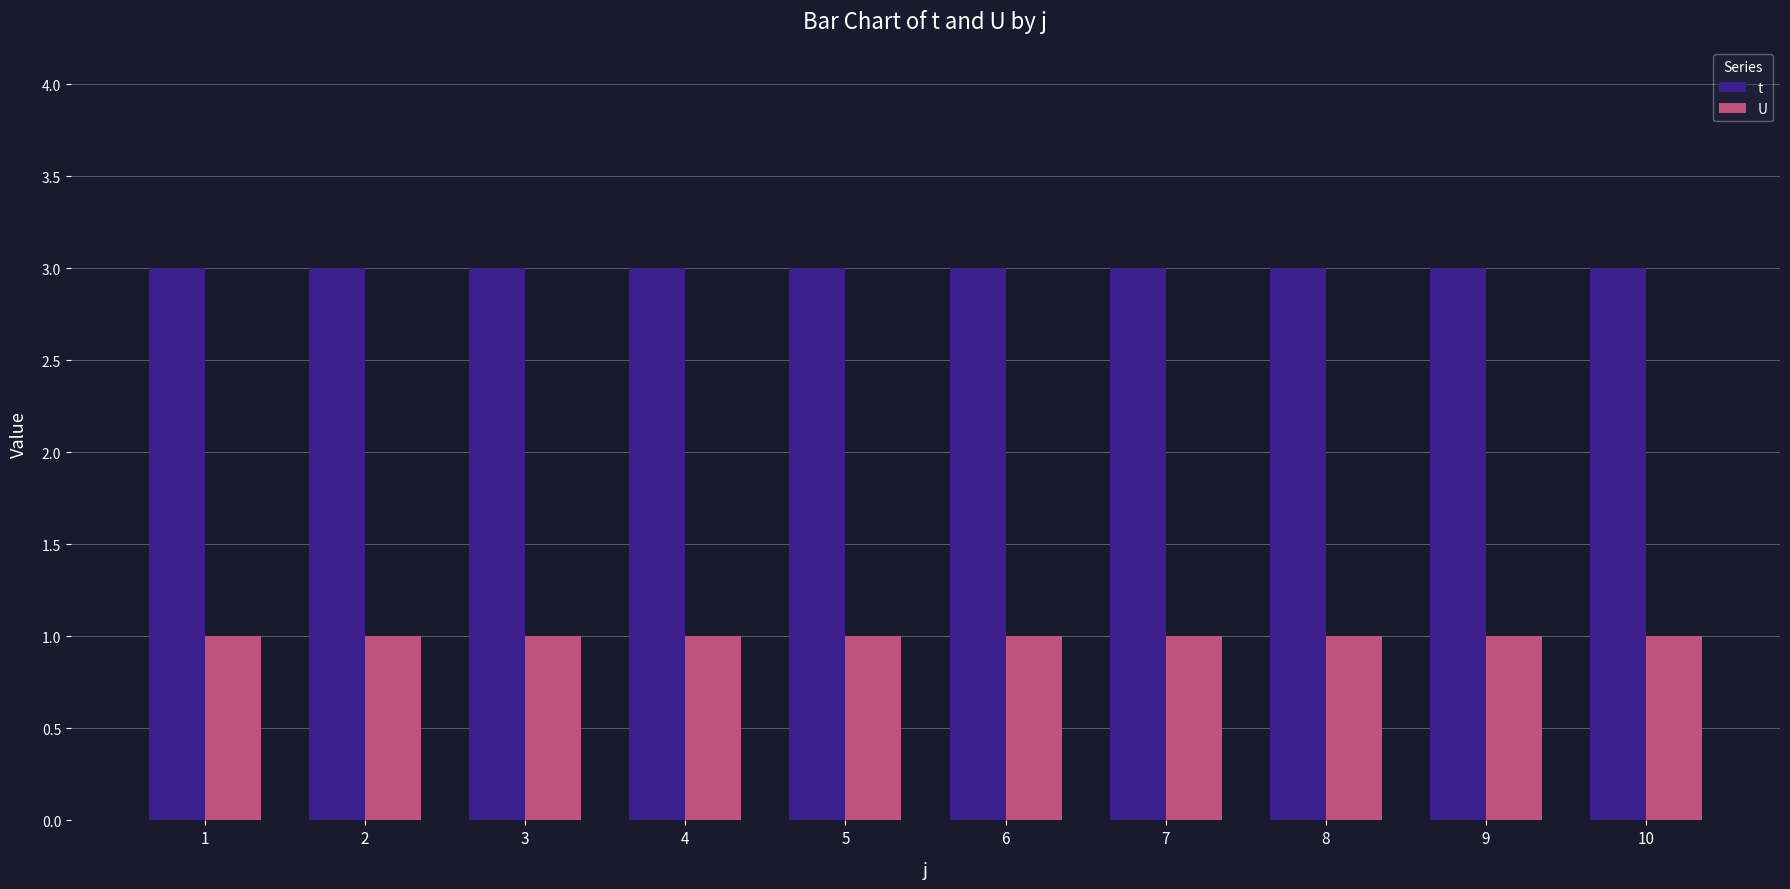

True or false: t has a value of 3 at 1.

True